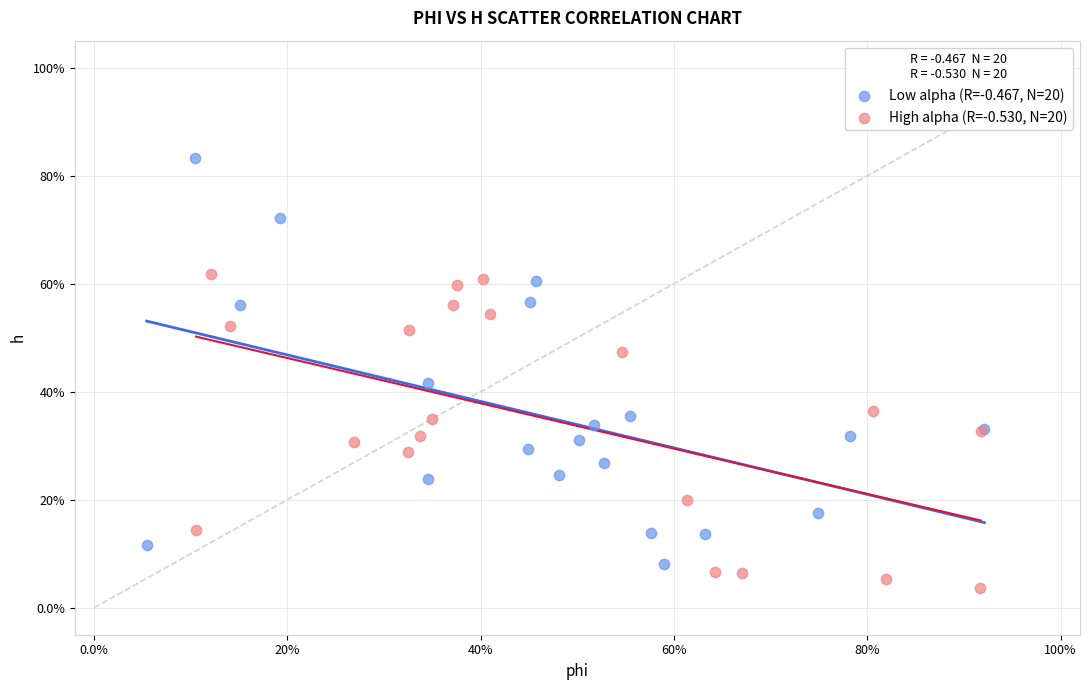

What are all the series names shown in the legend?

Low alpha (R=-0.467, N=20), High alpha (R=-0.530, N=20)